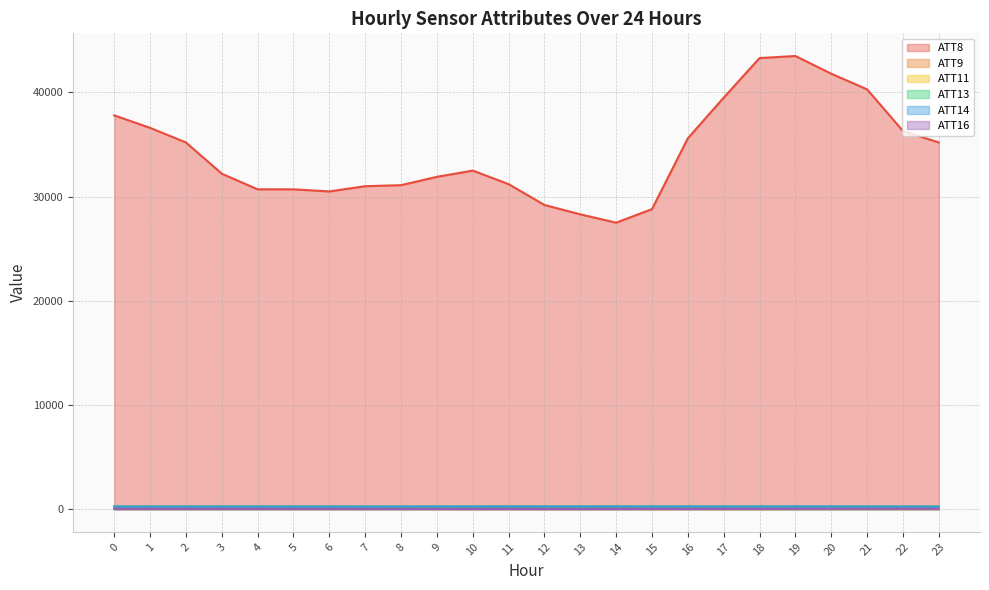

Does the chart have visible grid lines?

Yes